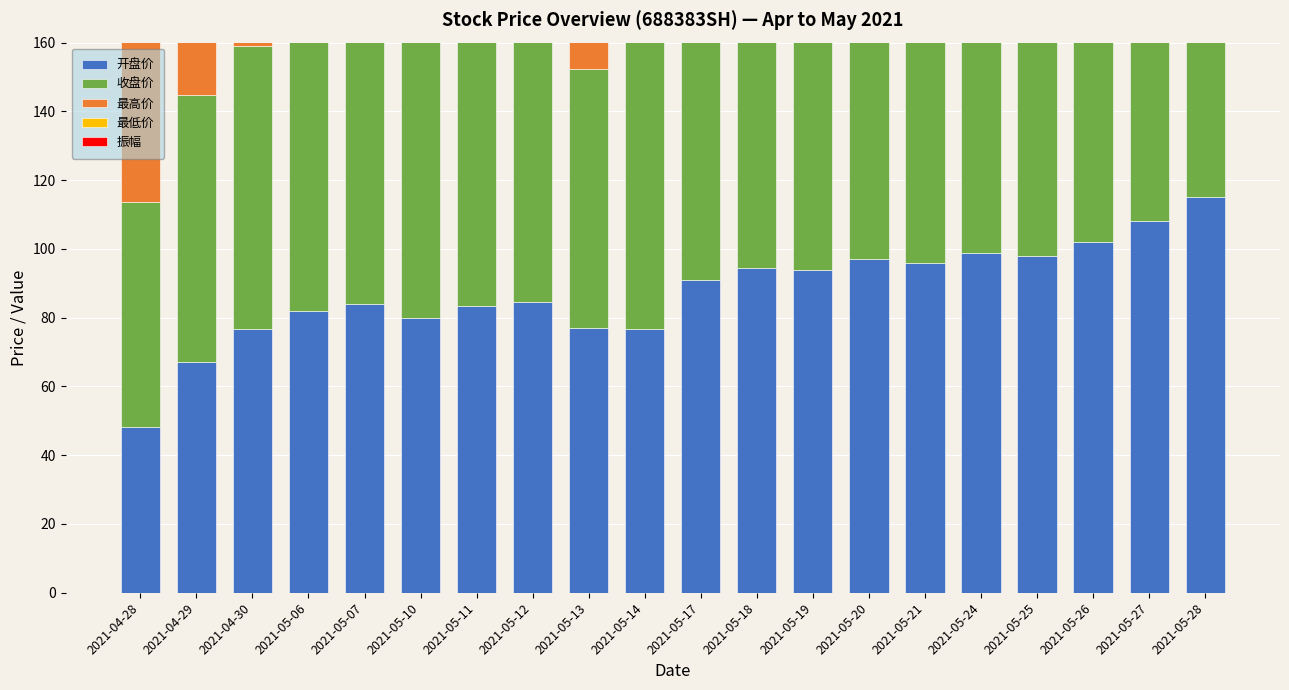

At which label is 振幅 closest to 61?

2021-04-29